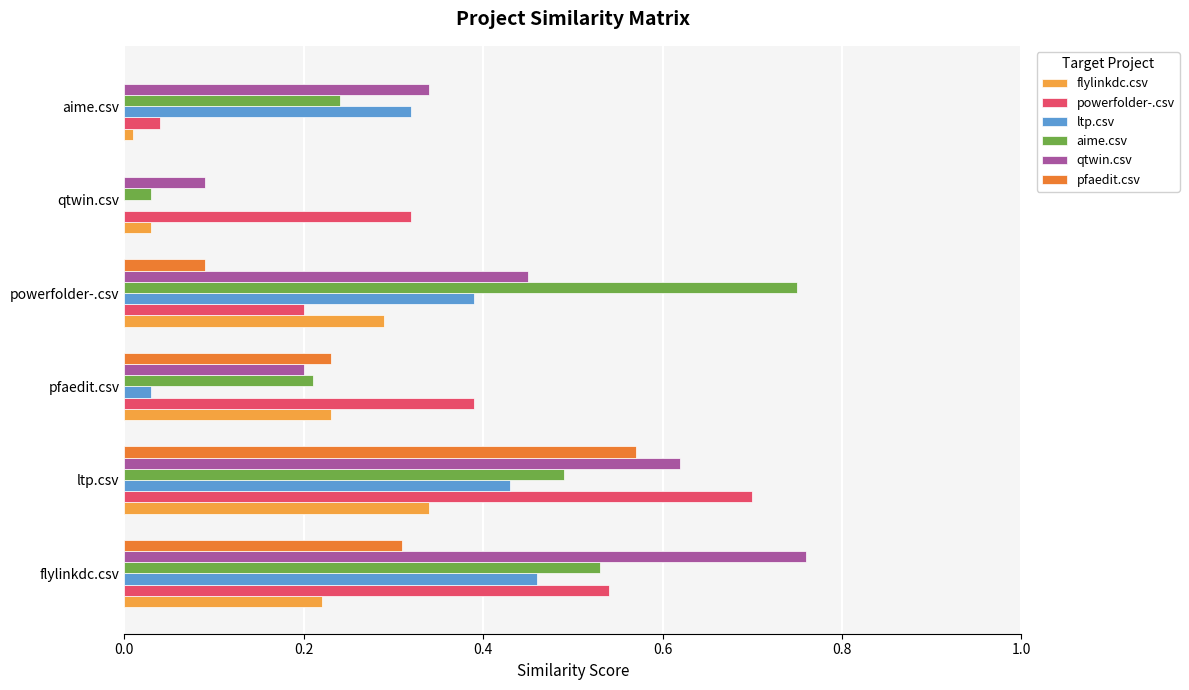

Between flylinkdc.csv and powerfolder-.csv, which series saw the biggest shift?

powerfolder-.csv